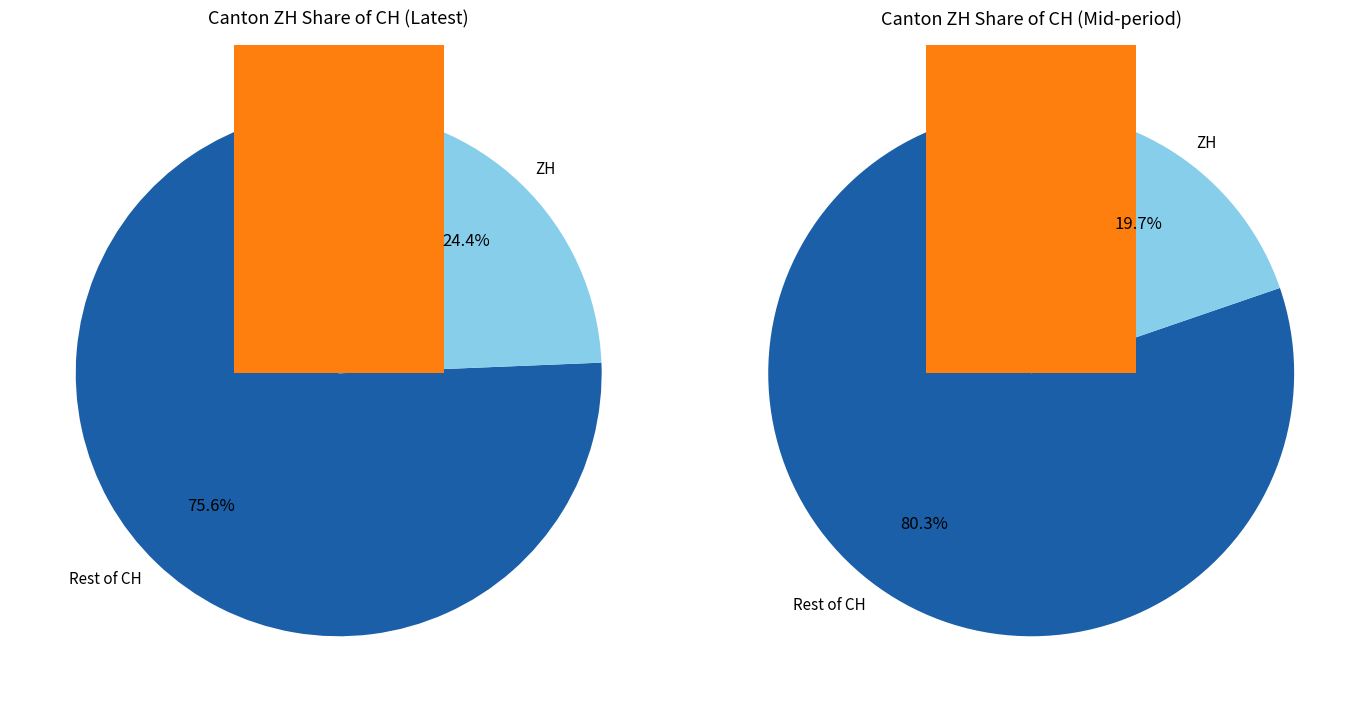

Rank the series by their average value, from lowest to highest.

ZH, CH